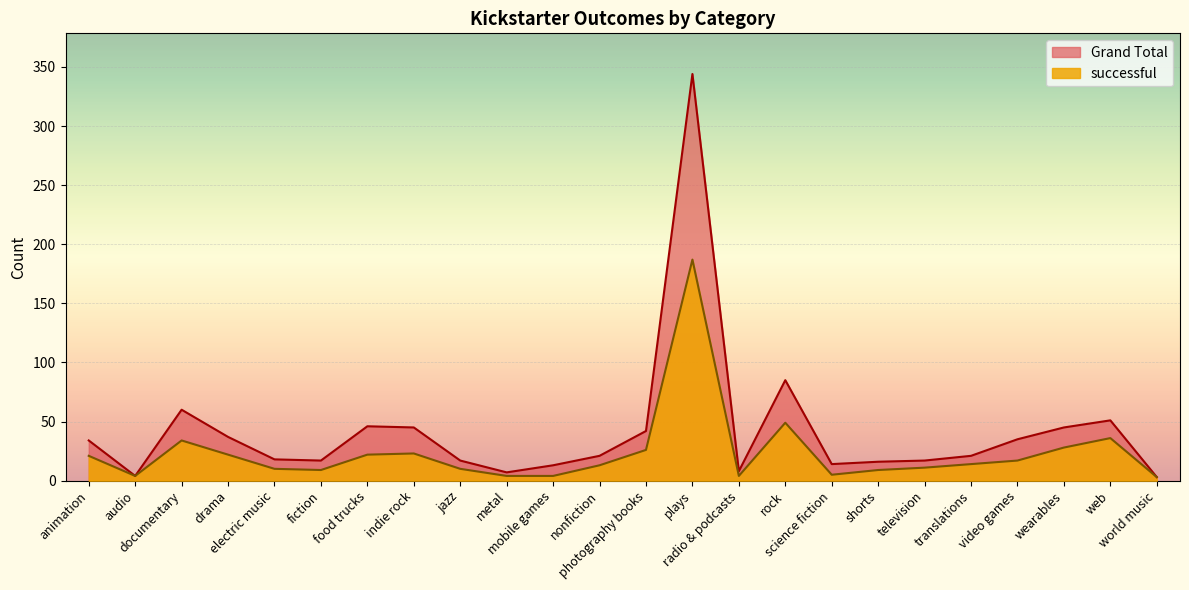

Reading left to right, what are all the values shown in this chart?

Grand Total: 34	4	60	37	18	17	46	45	17	7	13	21	42	344	8	85	14	16	17	21	35	45	51	3
successful: 21	4	34	22	10	9	22	23	10	4	4	13	26	187	4	49	5	9	11	14	17	28	36	3